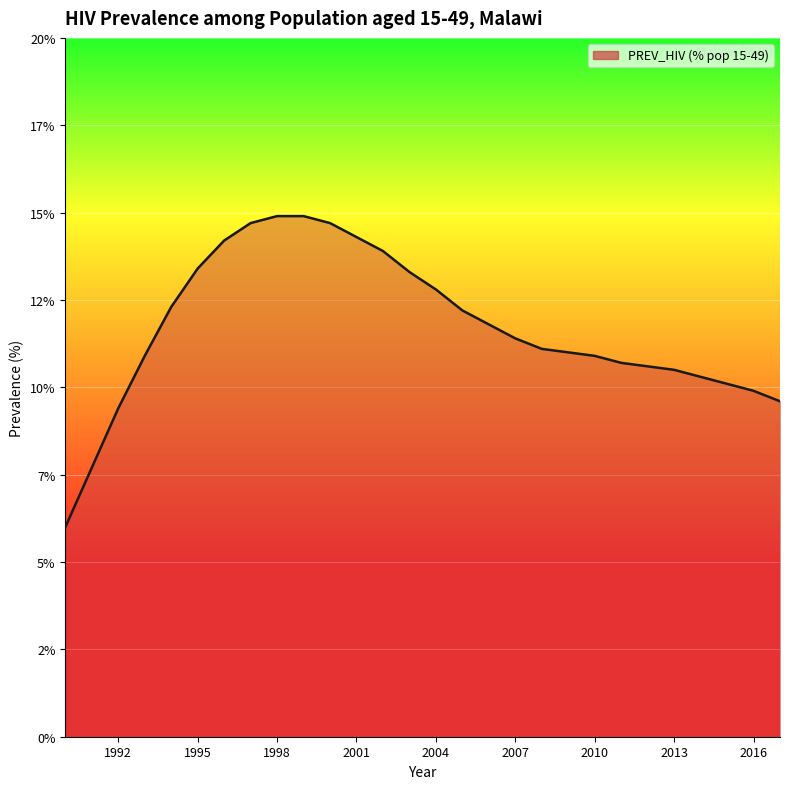

True or false: there are more than 0 points higher than both neighbors.

False